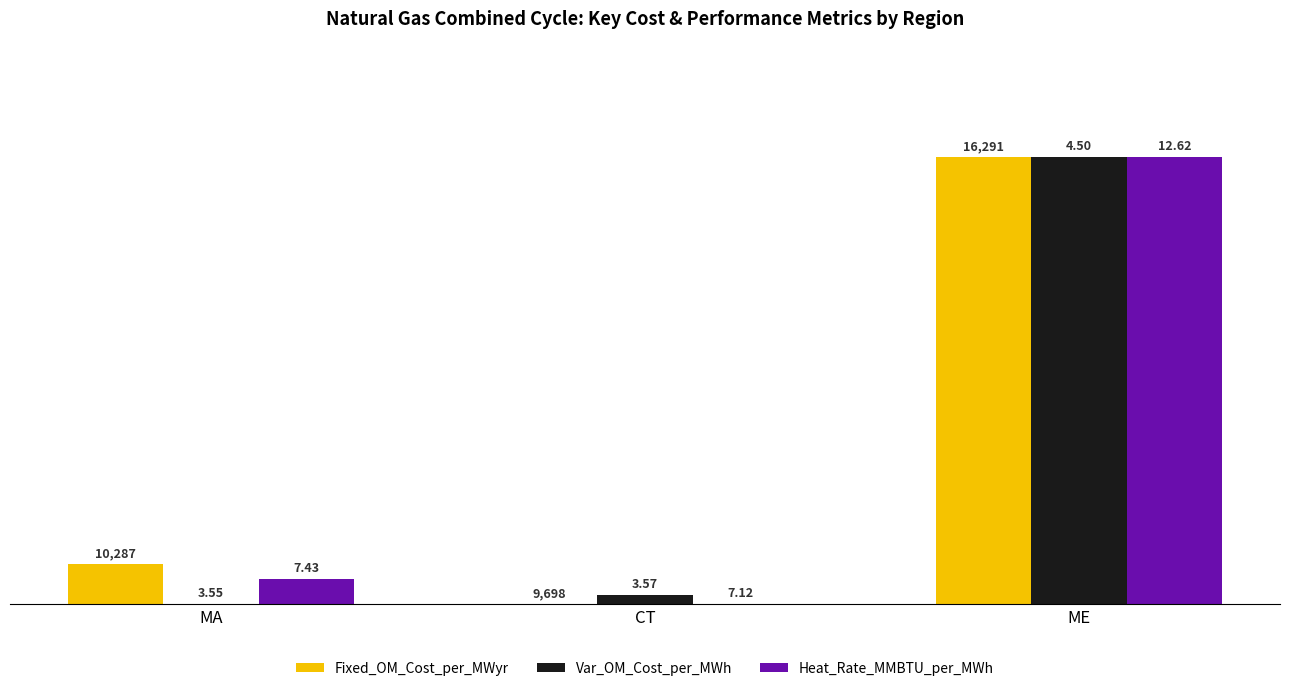

Are the bars grouped side by side (vs. stacked)?

Yes